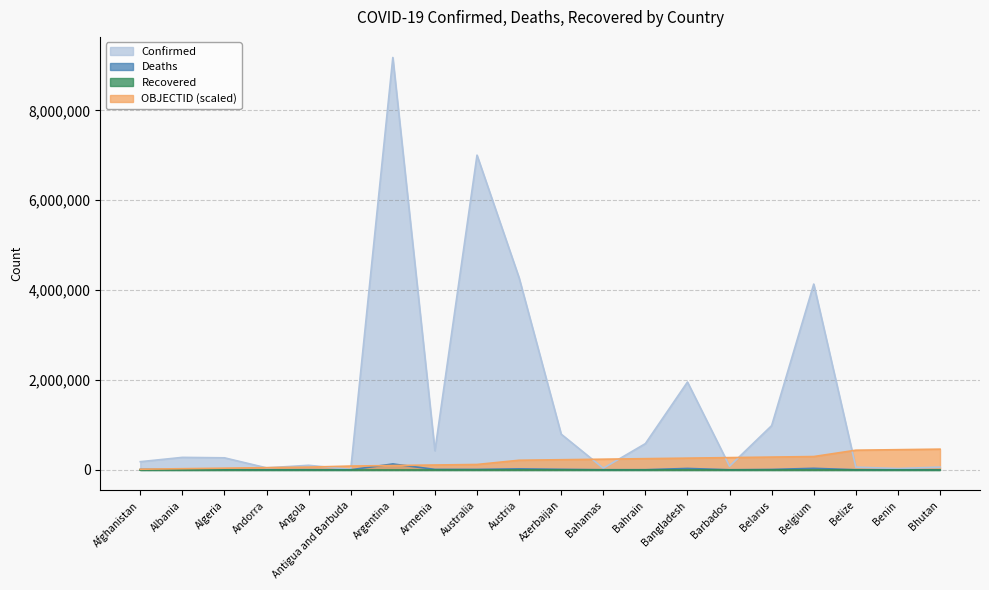

Which category has the highest value in the OBJECTID series?

Bhutan